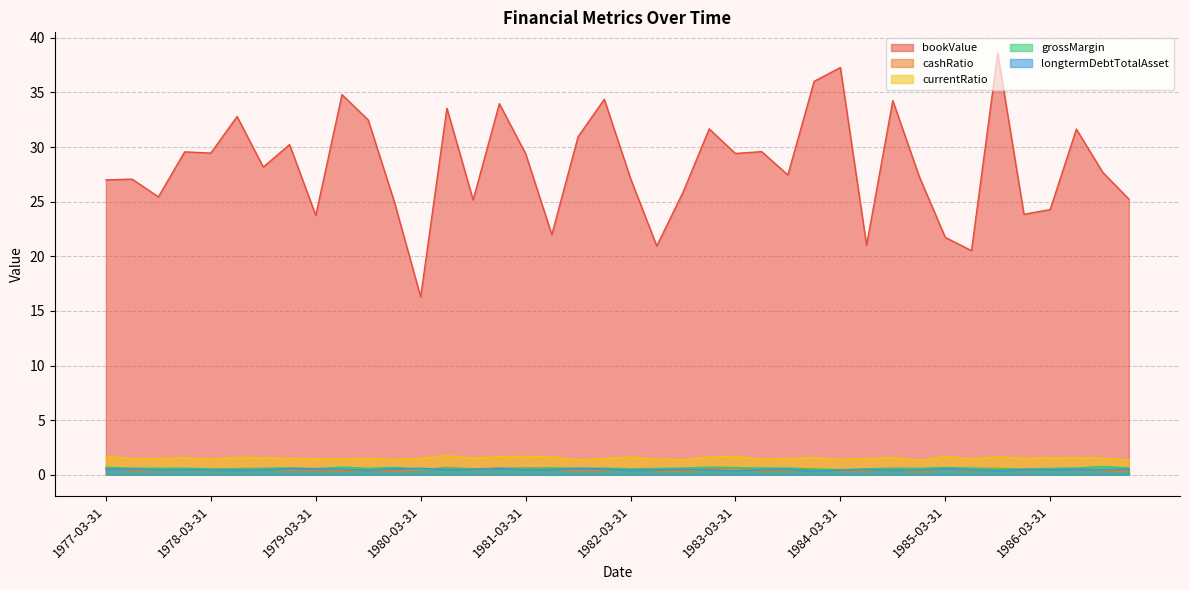

How many interior local peaks does the currentRatio series have?

12